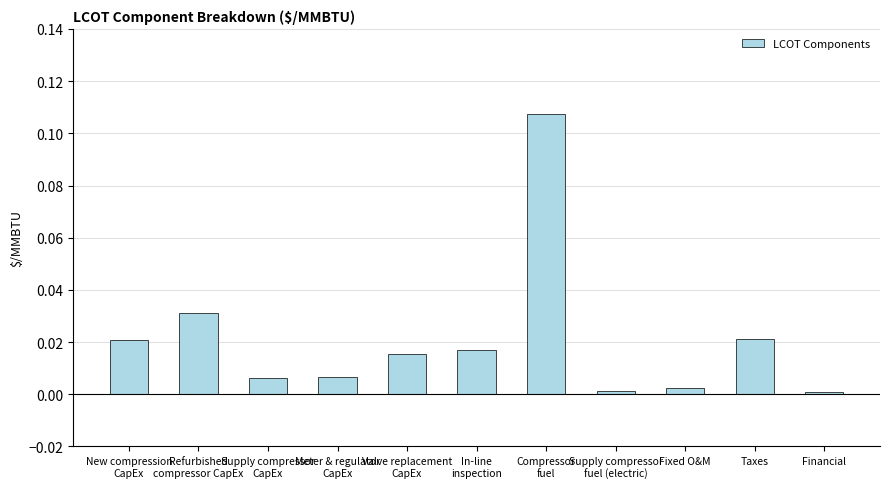

What is the label of the 3rd bar from the right?

Fixed O&M